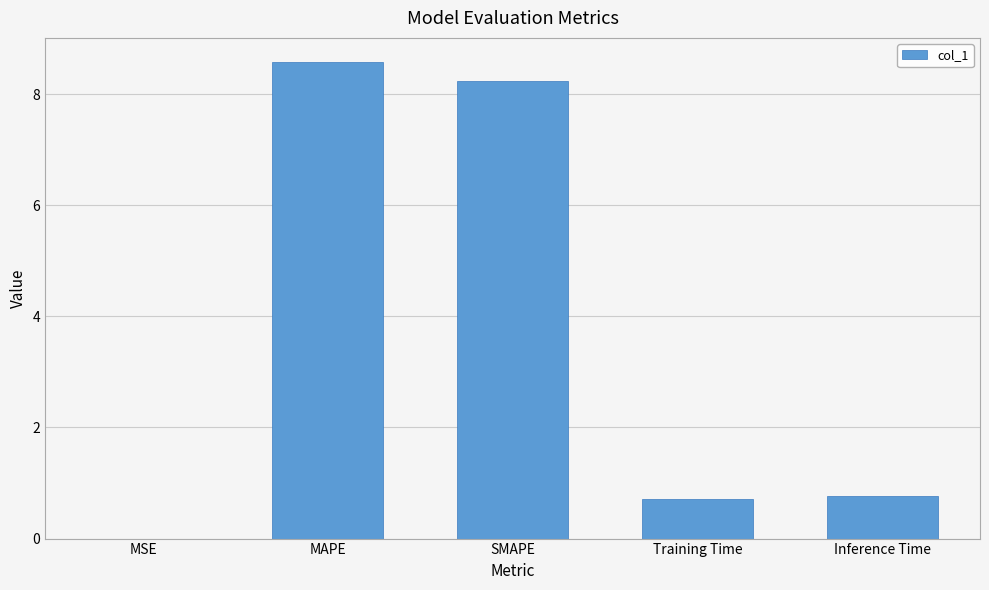

Is it true that the value at Training Time is 0.7?

True